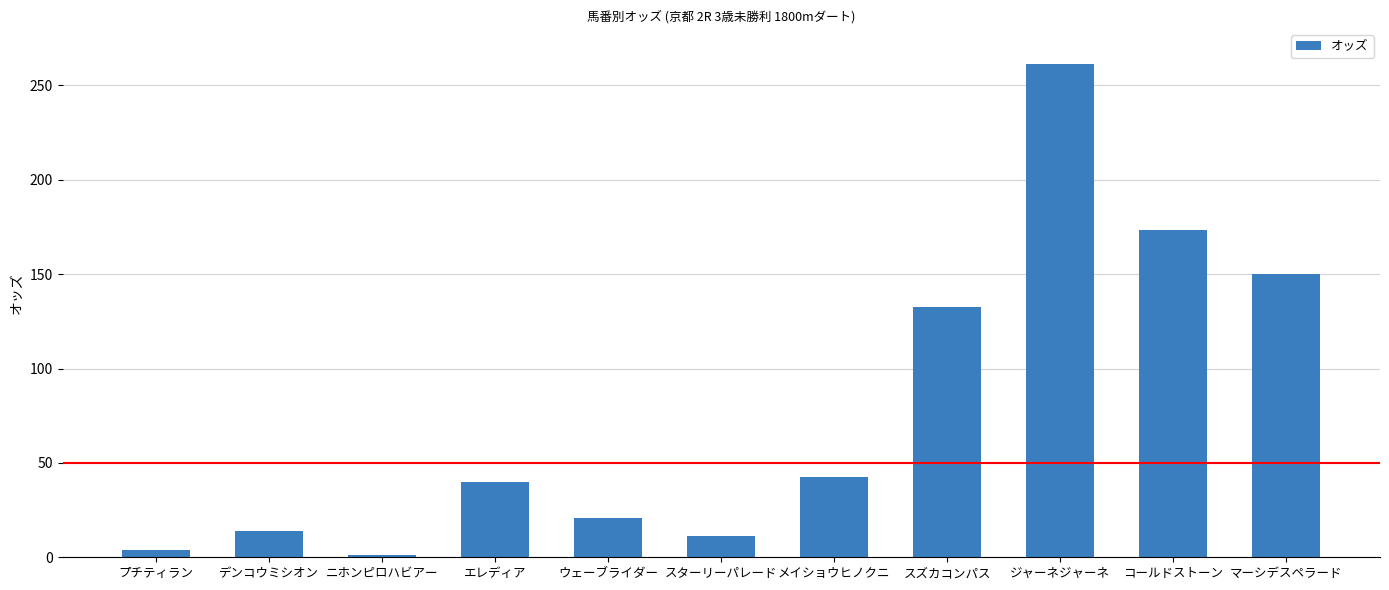

At which label is the value closest to 131?

スズカコンパス